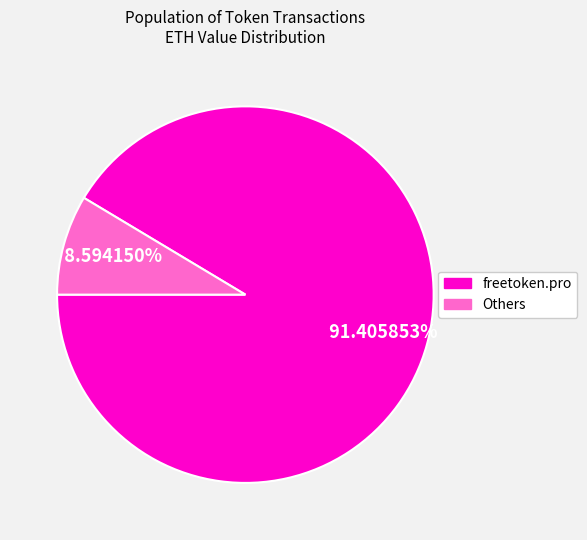

Does any single category account for the majority?

Yes